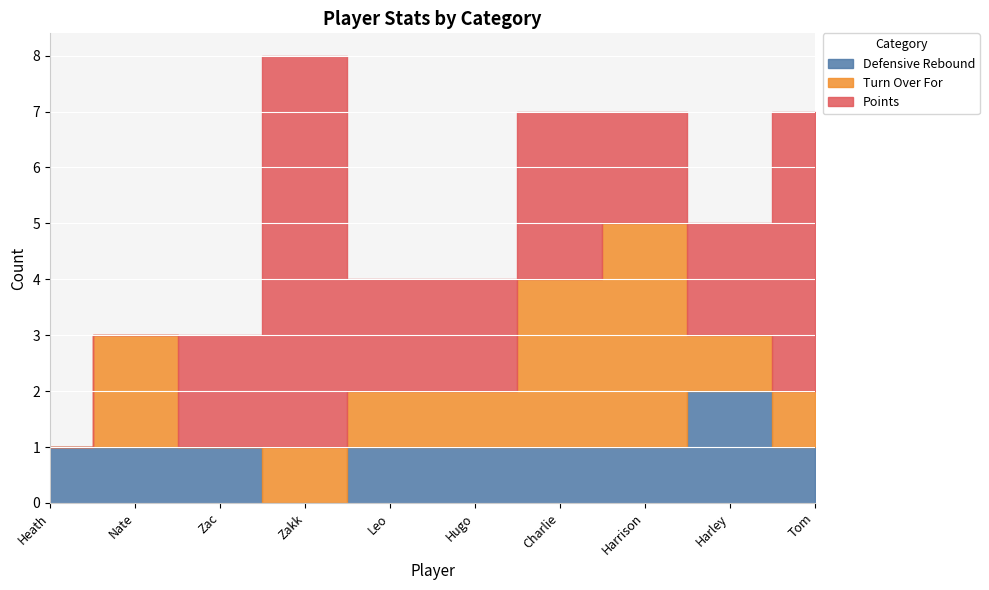

How many Turn Over For values are between 1 and 2?

6